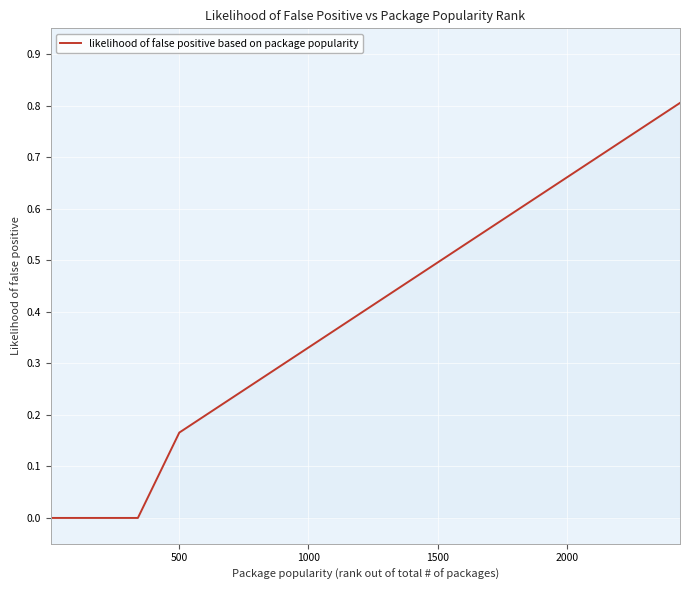

How many values are between 0 and 1?

18